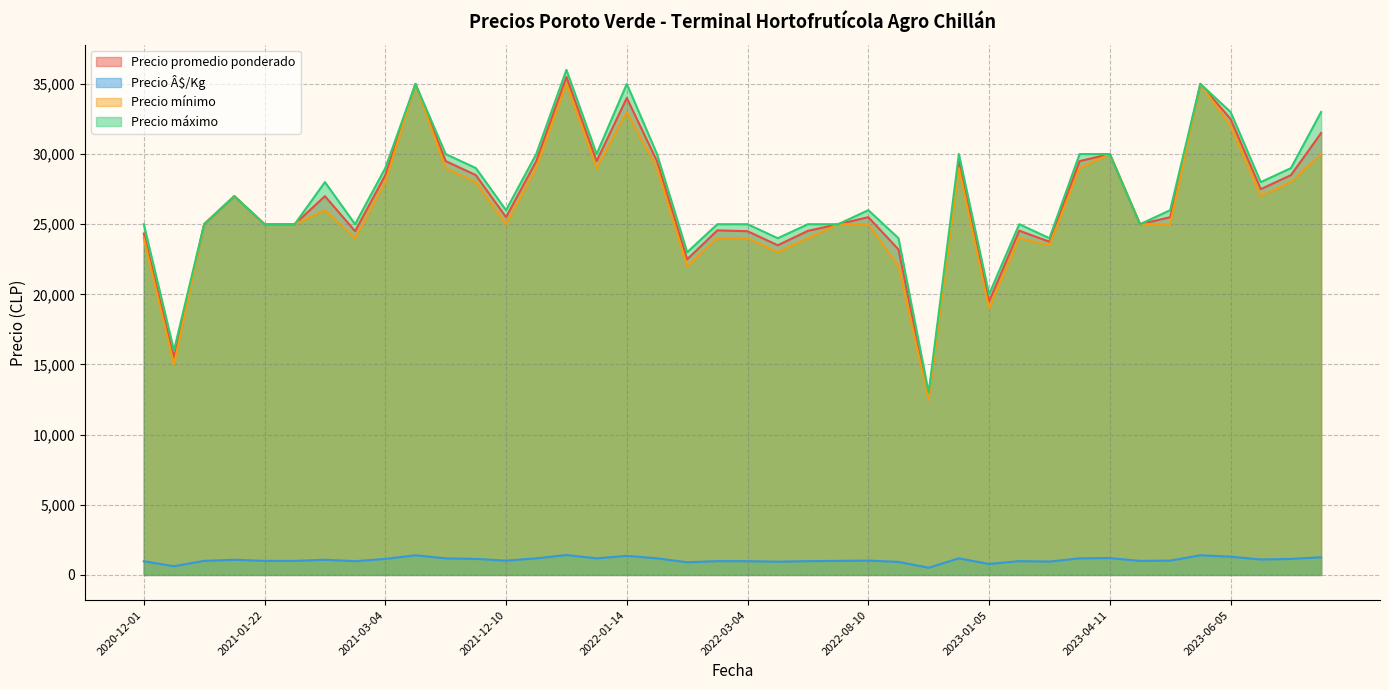

Which series has the widest spread of values?

Precio máximo